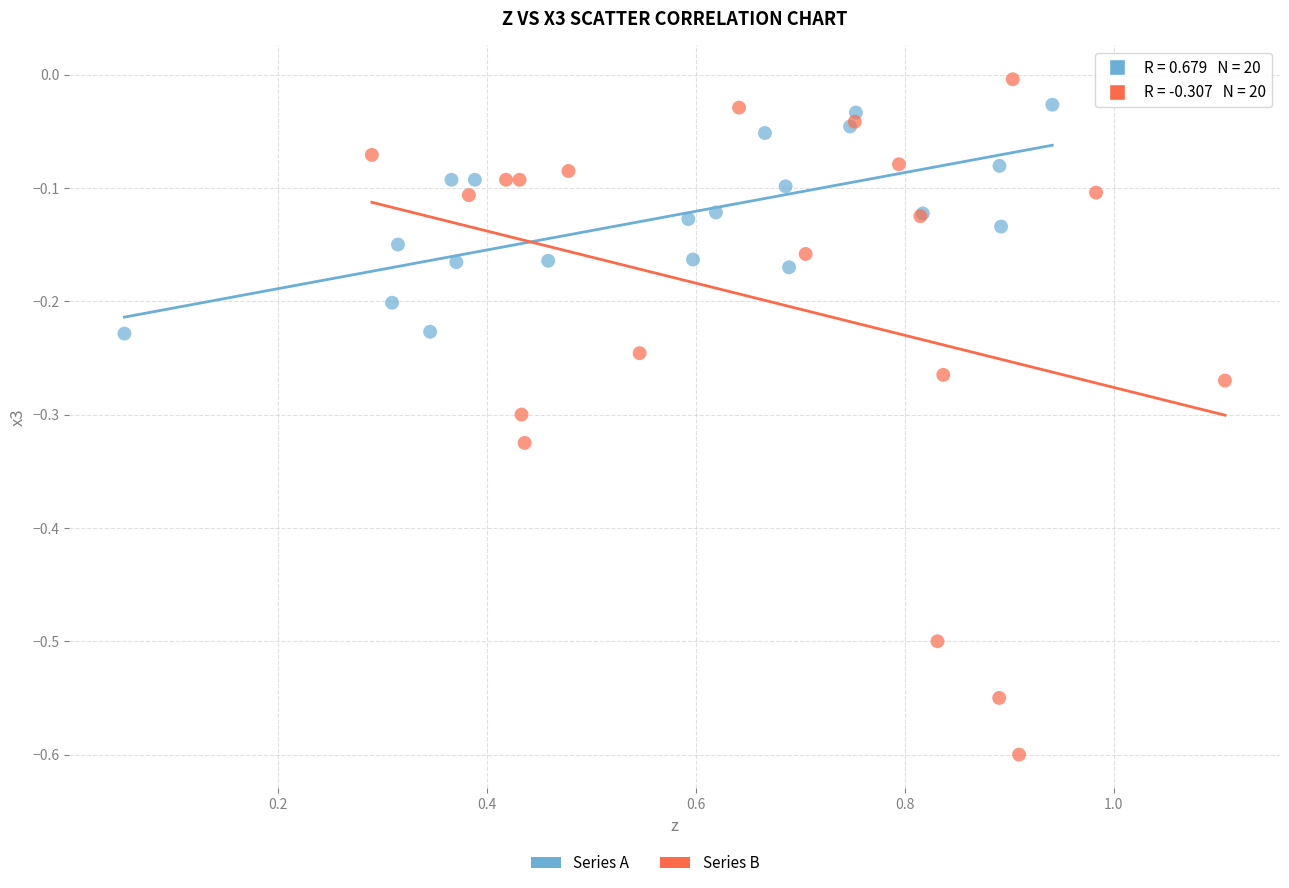

Which series has the widest spread of Y values?

Series B